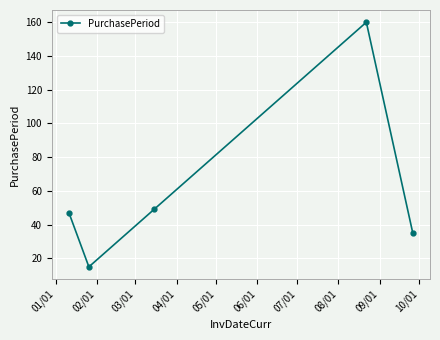

How many values are below 47?

2